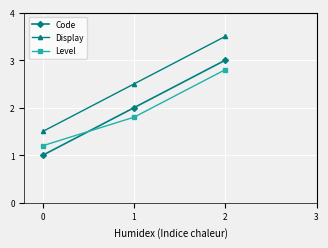

Reading left to right, transcribe all the data shown in this chart.

Code: 1.0	2.0	3.0
Display: 1.5	2.5	3.5
Level: 1.2	1.8	2.8